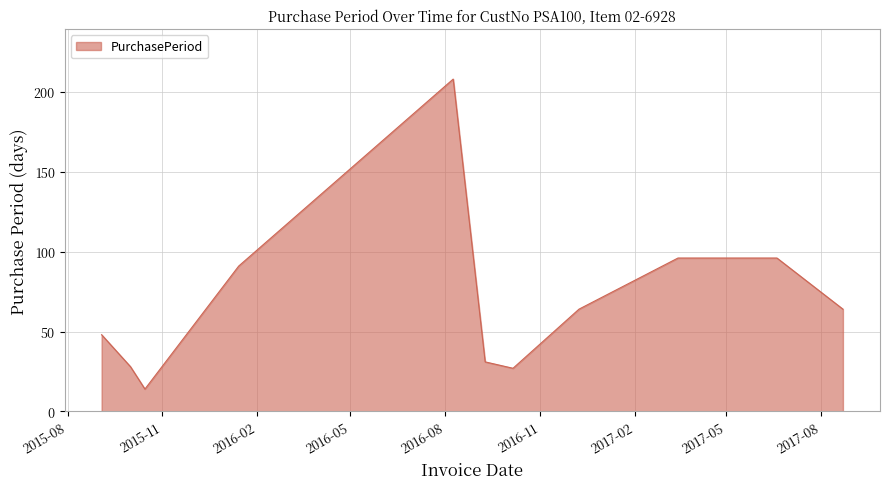

What is the smallest value displayed?

14